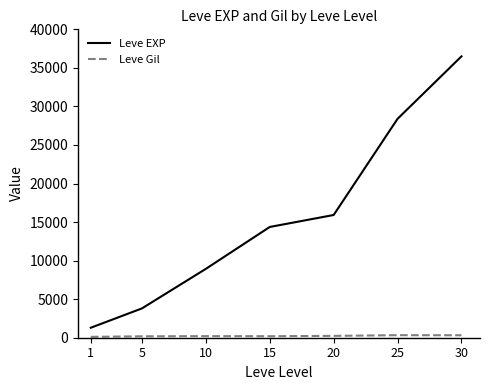

What is the greatest value displayed?

36492.5